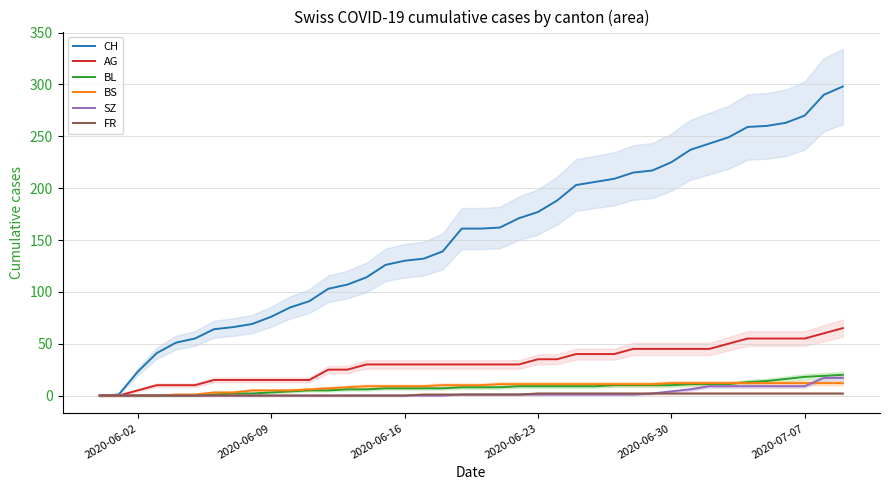

How many data points in SZ are above 1?

11